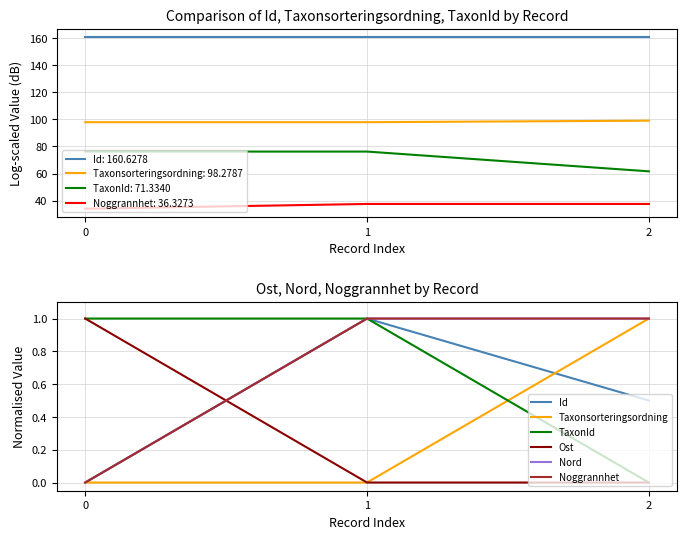

Between 0 and 1, which series saw the biggest shift?

Id